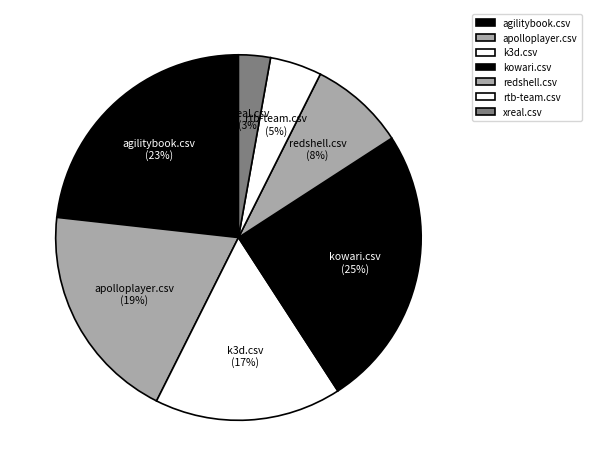

Is agilitybook.csv the majority of the pie?

No